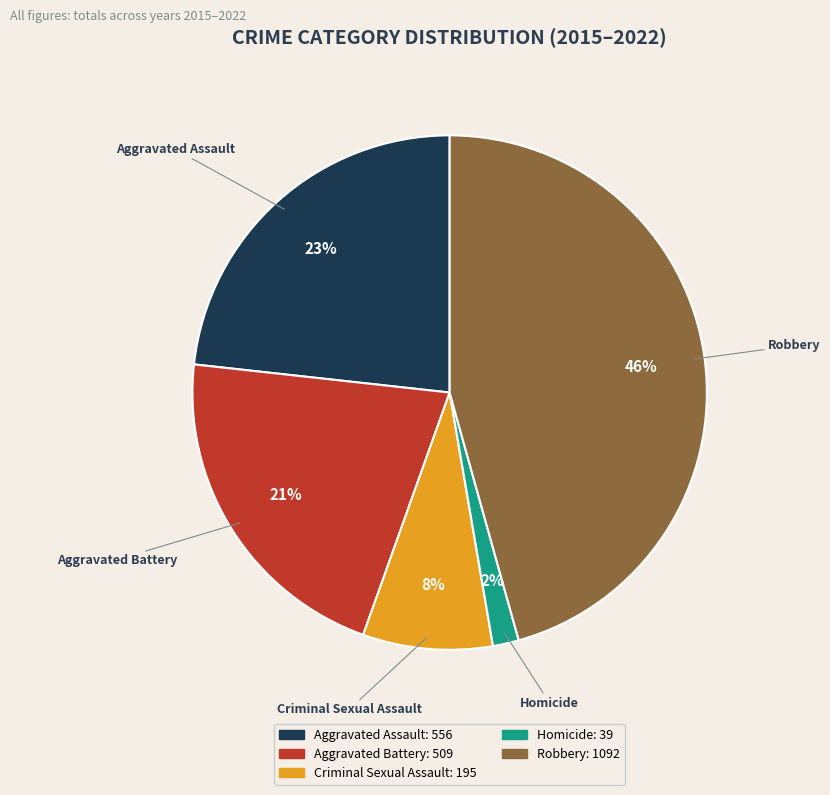

Does any single category account for the majority?

No